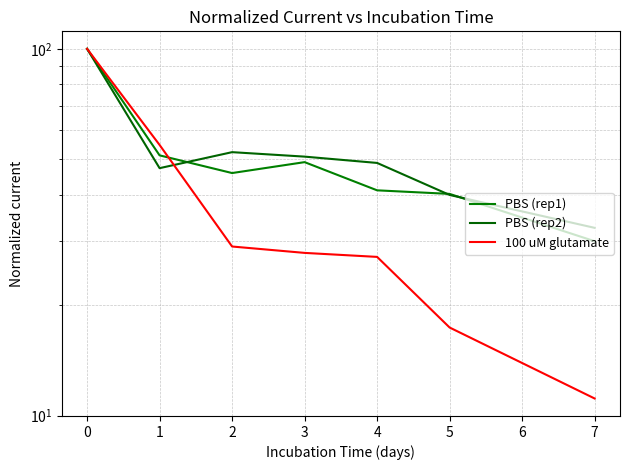

What is the average value of the 100 uM glutamate series?

38.1